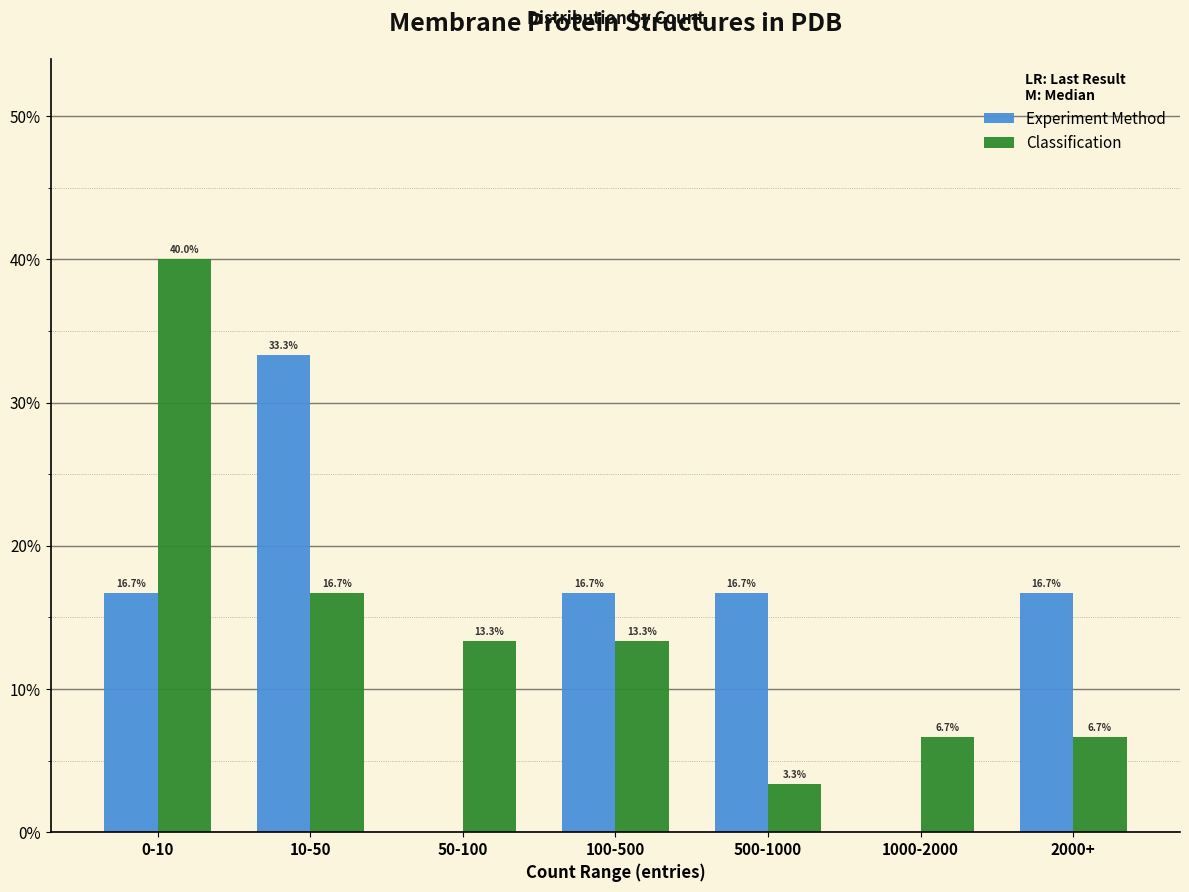

Reading right to left, transcribe all the data shown in this chart.

Experiment Method: 2000+=16.7	1000-2000=0.0	500-1000=16.7	100-500=16.7	50-100=0.0	10-50=33.3	0-10=16.7
Classification: 2000+=6.7	1000-2000=6.7	500-1000=3.3	100-500=13.3	50-100=13.3	10-50=16.7	0-10=40.0